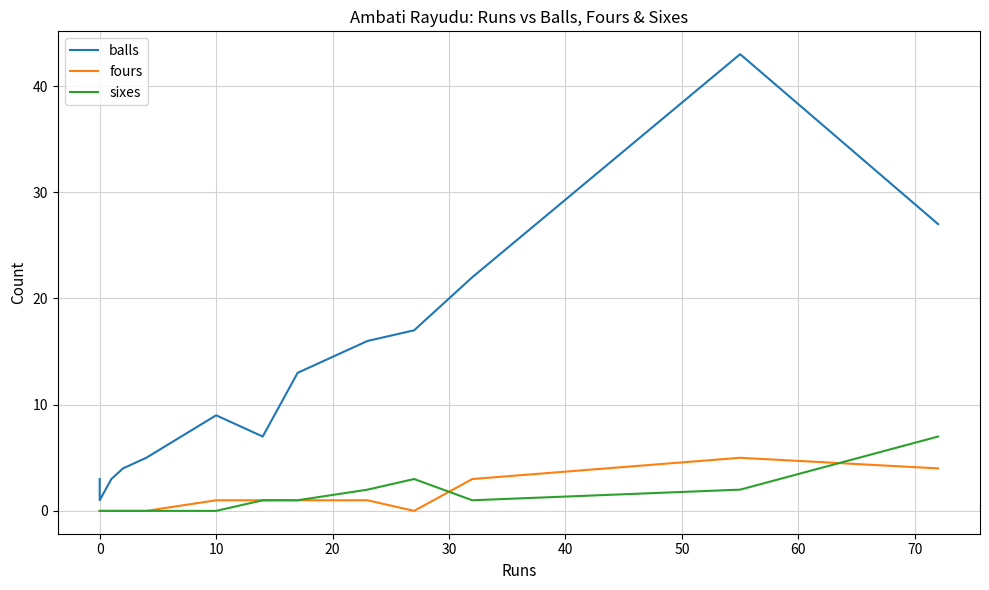

True or false: fours and balls intersect in this chart.

False